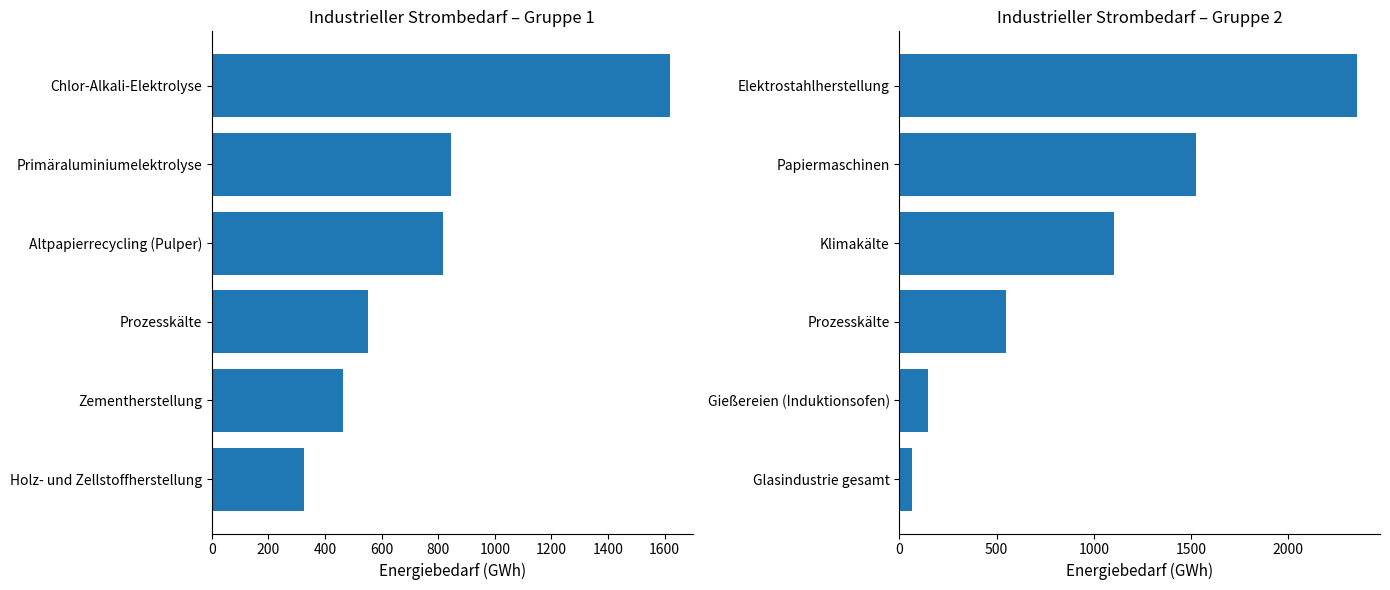

At 800, list the series in order from smallest to largest.

Primäraluminiumelektrolyse, Elektrostahlherstellung